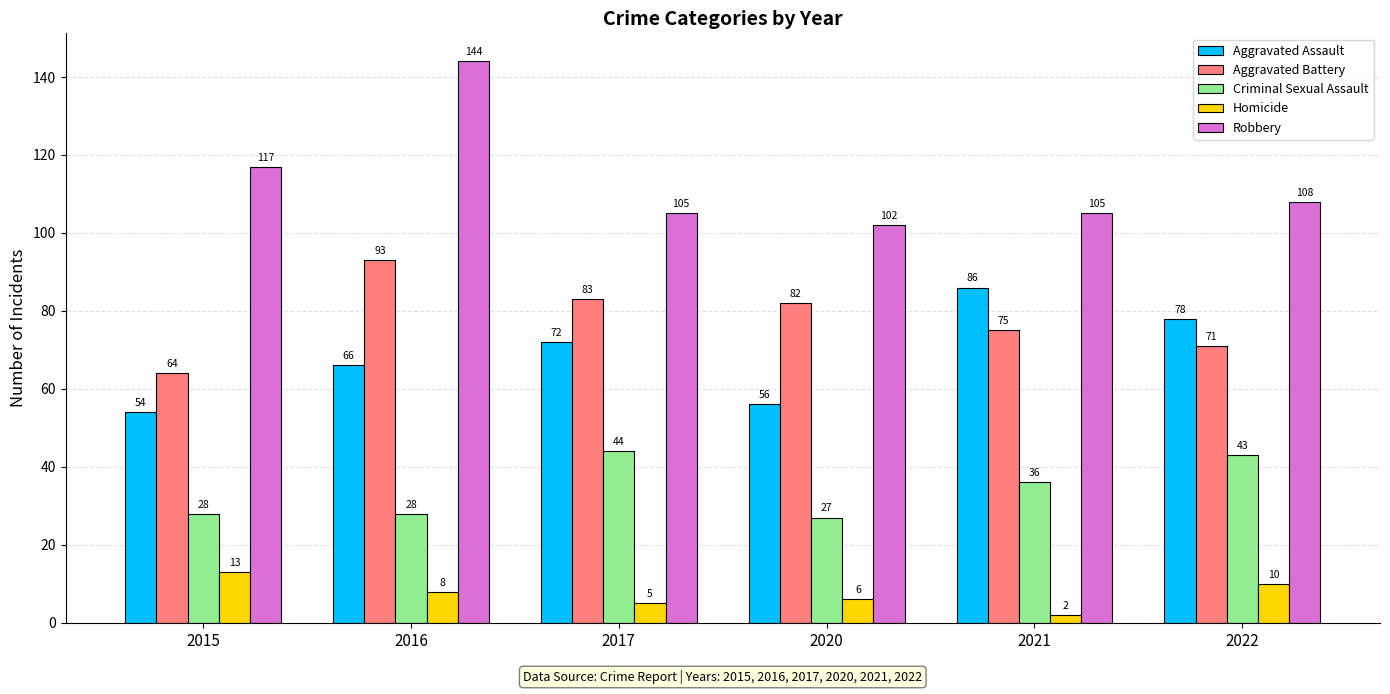

Reading right to left, what are all the values shown in this chart?

Aggravated Assault: 78	86	56	72	66	54
Aggravated Battery: 71	75	82	83	93	64
Criminal Sexual Assault: 43	36	27	44	28	28
Homicide: 10	2	6	5	8	13
Robbery: 108	105	102	105	144	117